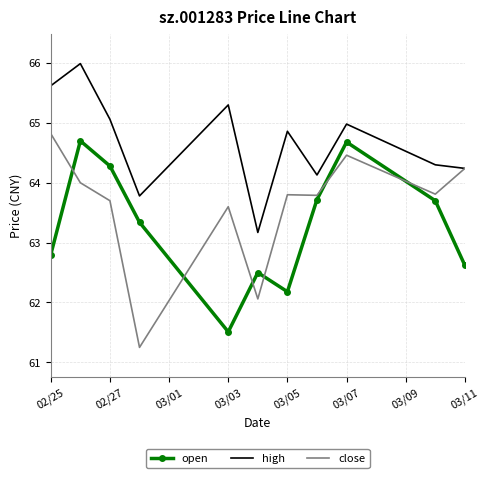

How many distinct data groups are displayed?

3